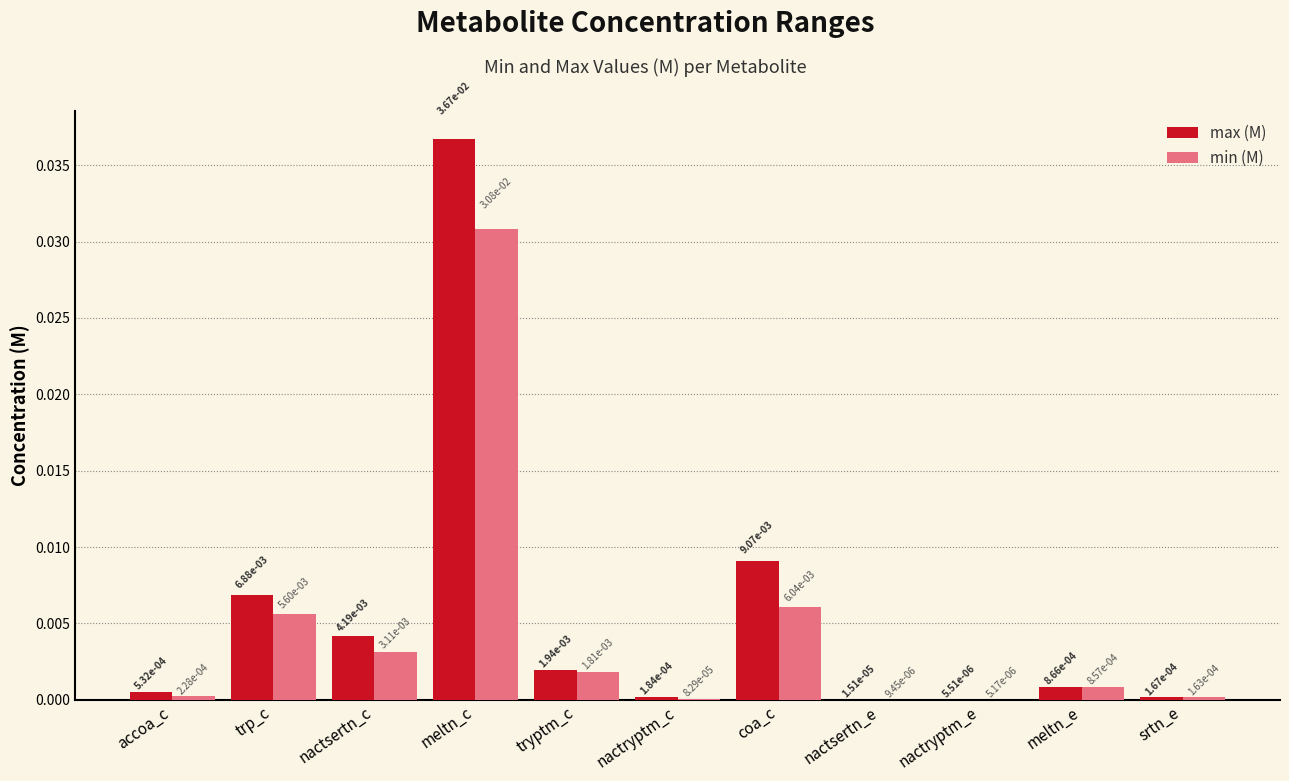

At which category does the chart reach its peak across all series?

meltn_c